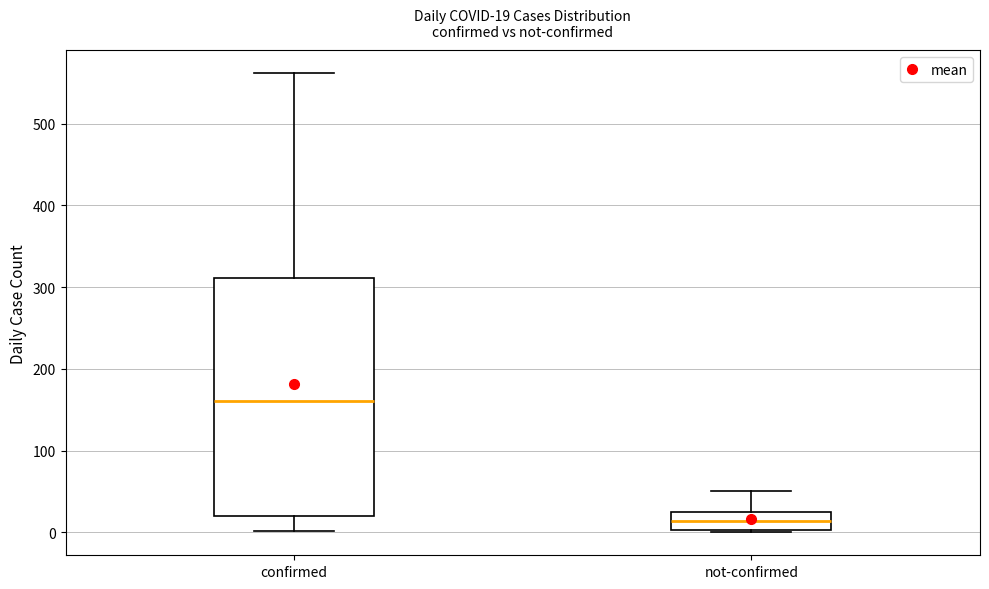

Which box has the highest median line?

confirmed